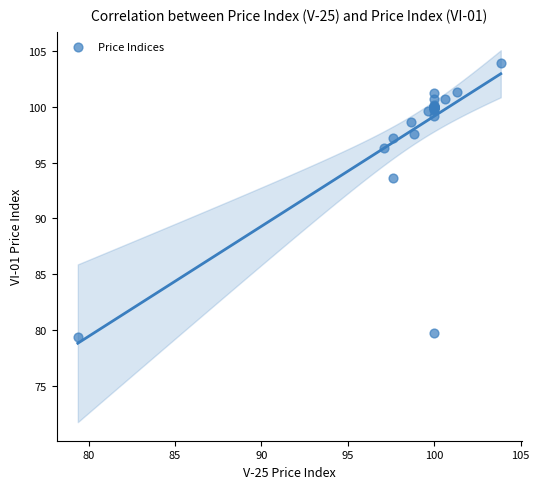

What Y value in the scatter plot is closest to 91?

93.6